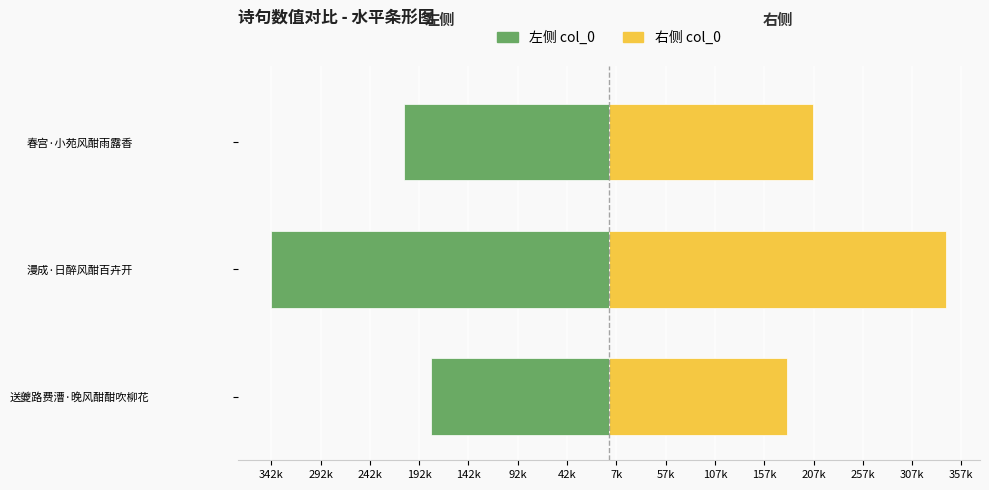

What is the sum of all 左侧 (col_0) values?

-730172